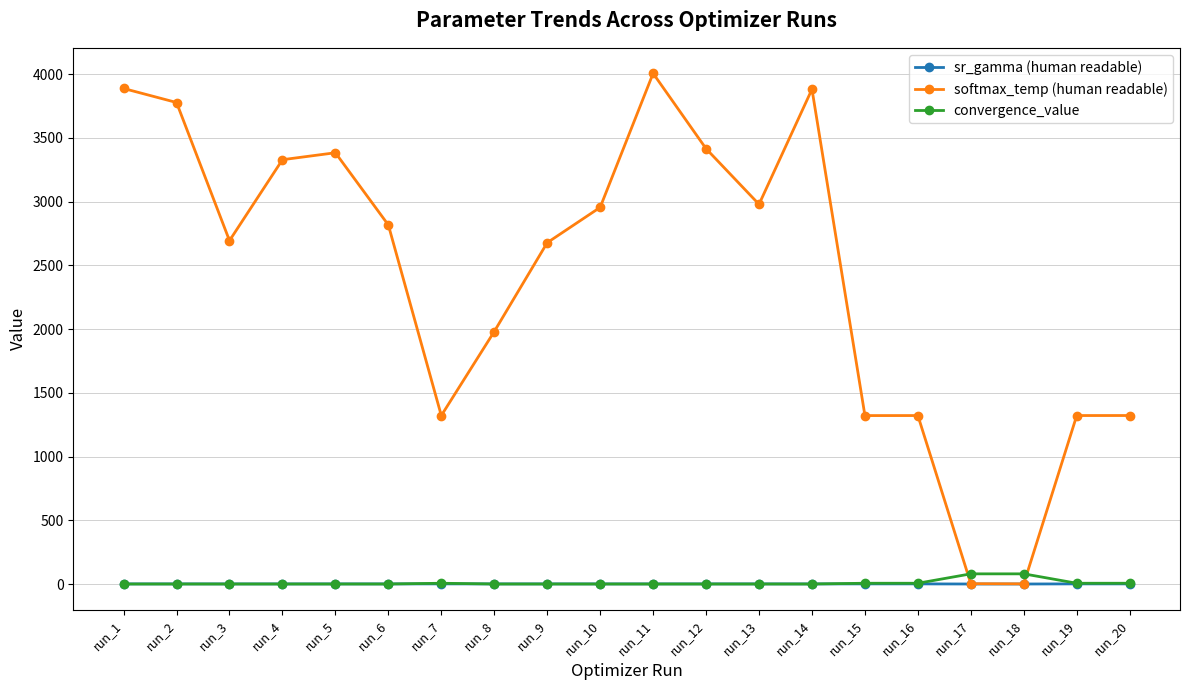

True or false: sr_gamma (human readable) has a value of 0.7 at run_10.

True